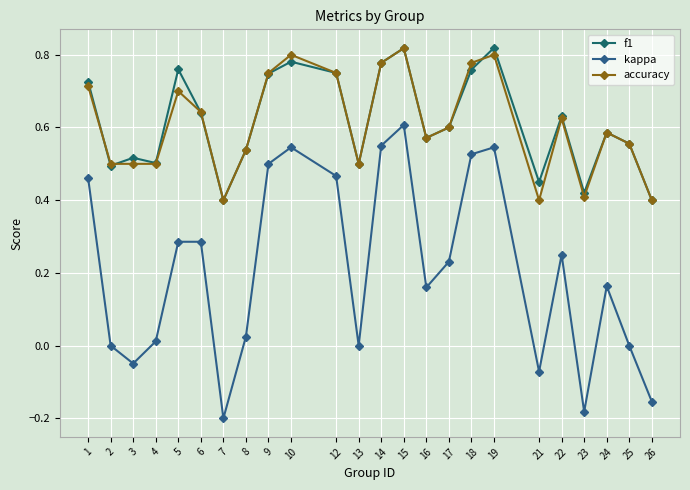

What is the average value of the f1 series?

0.6